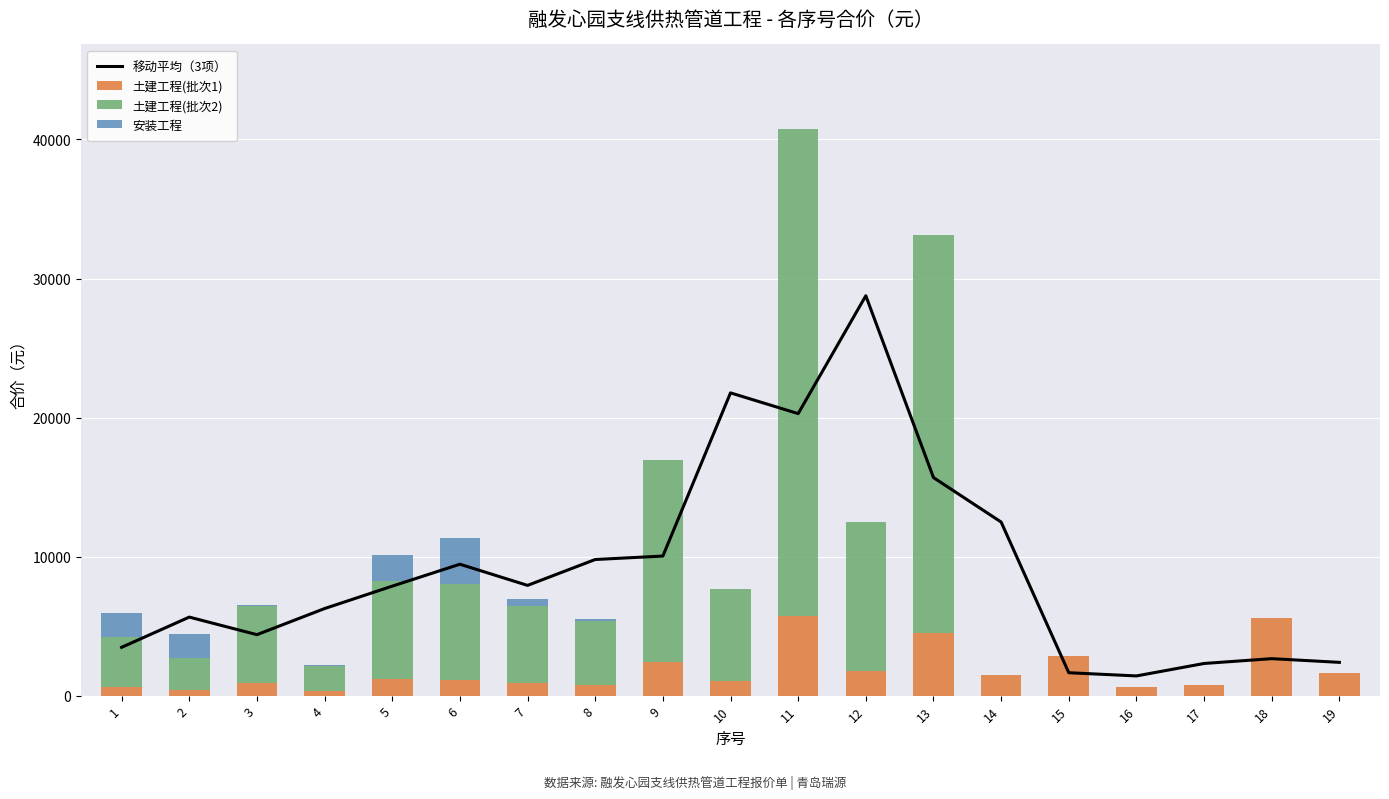

True or false: 土建工程(批次2) has a value of 0.0 at 14.

True